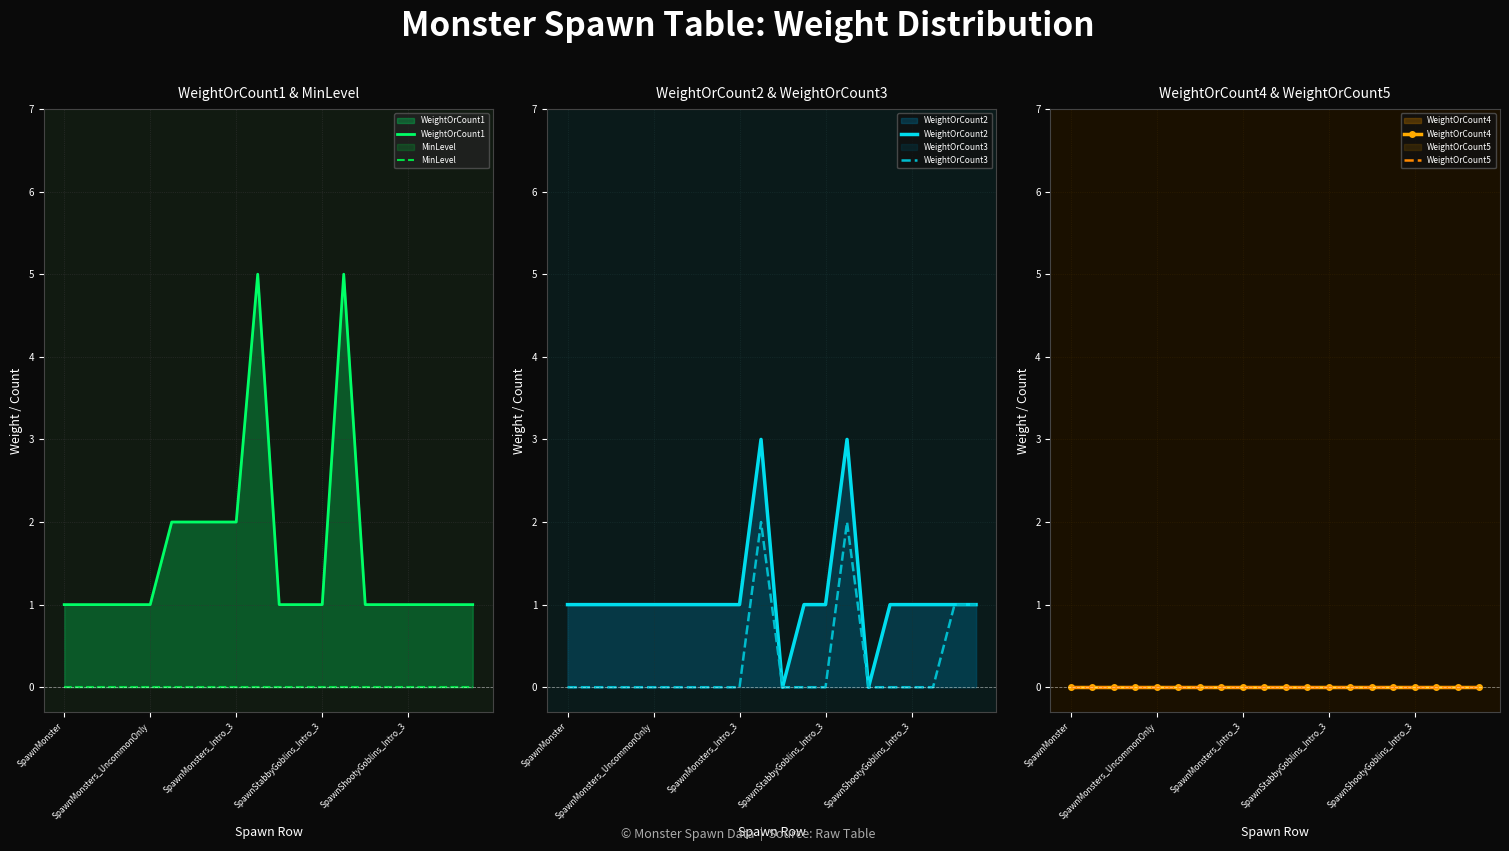

Is it true that WeightOrCount3 equals -1 at SpawnMonster?

False